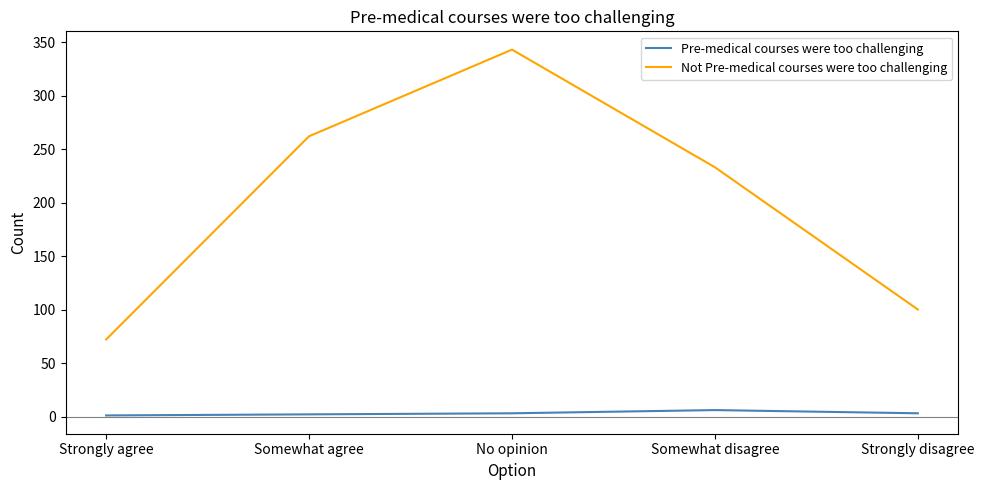

List the series in order of their overall mean, highest first.

Not Pre-medical courses were too challenging, Pre-medical courses were too challenging